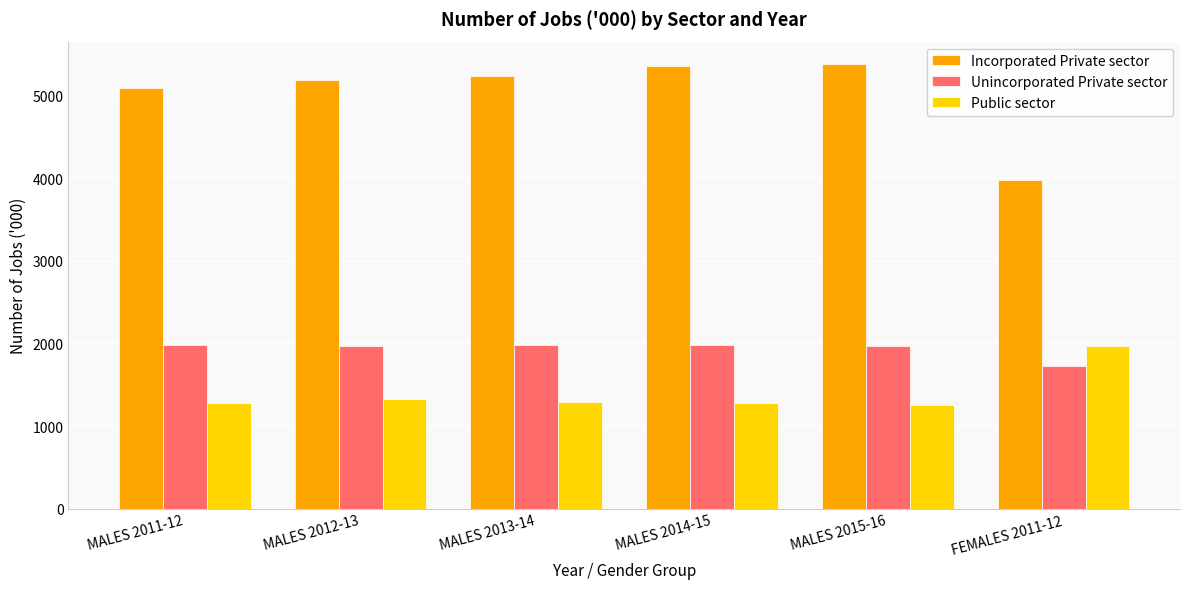

Which category has the highest value in the Public sector series?

FEMALES 2011-12